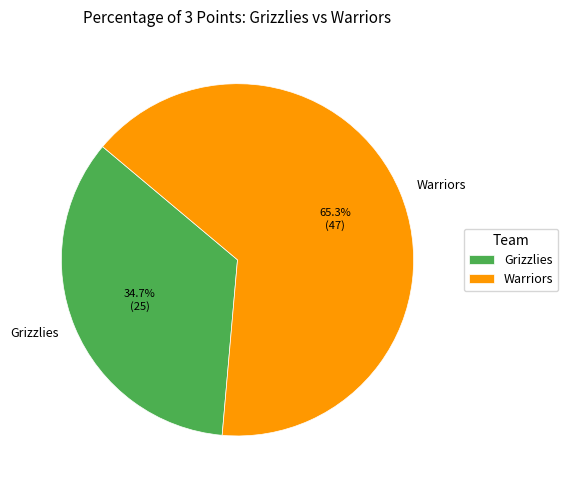

Which slice is the largest?

Warriors